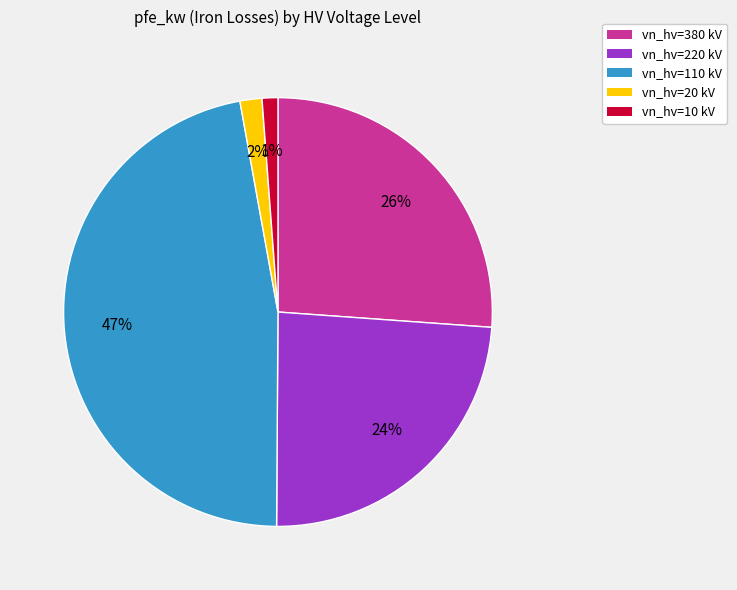

To the nearest percent, what is the average slice percentage?

20%